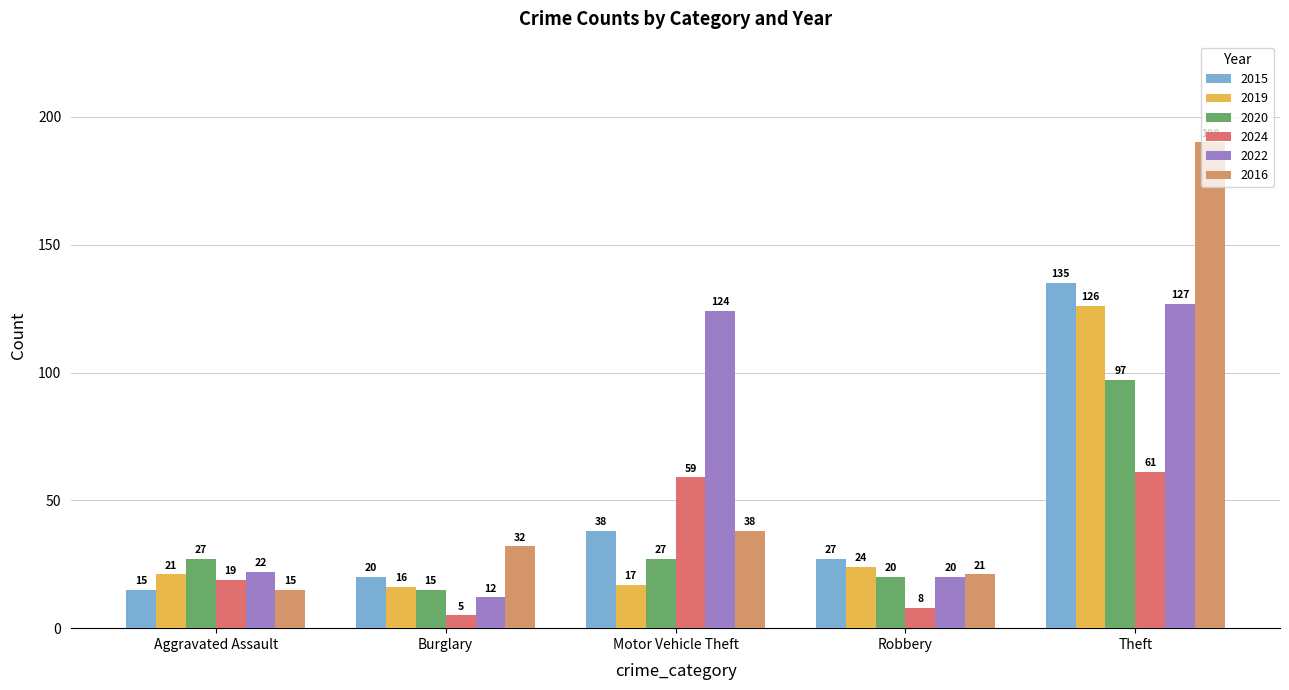

What position from the left is Burglary?

2